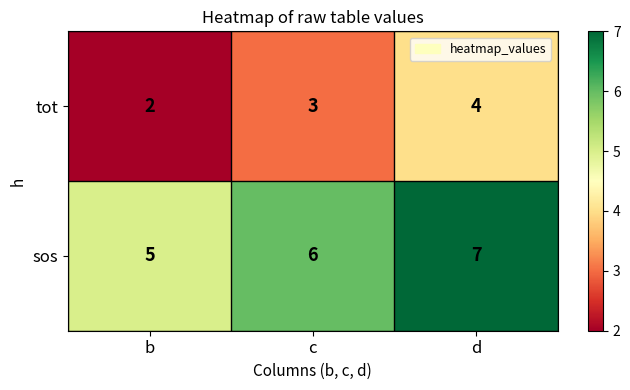

What is the sum of the tot values at d and b?

6